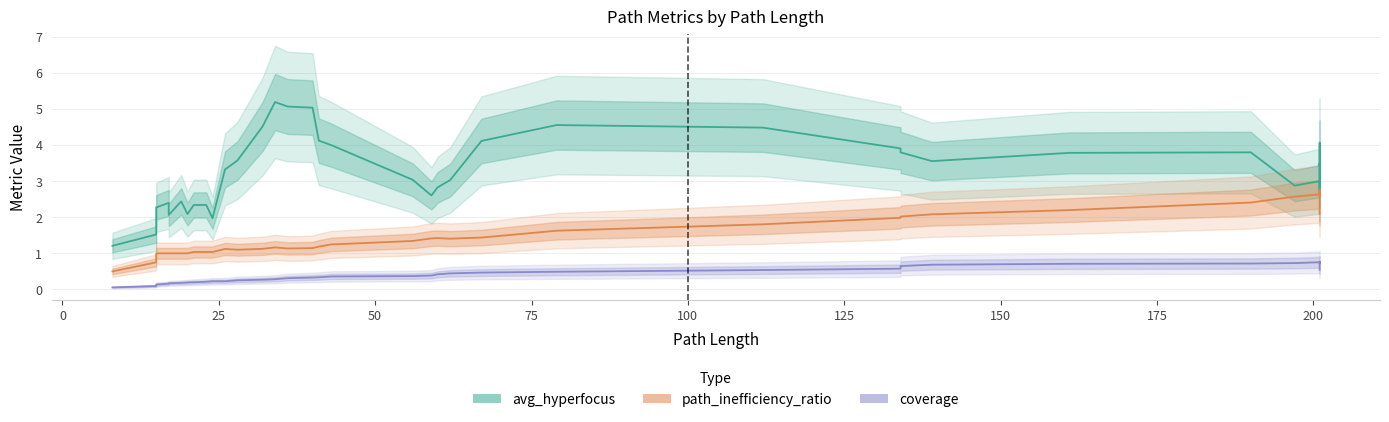

How many coverage values are between 0 and 1?

40